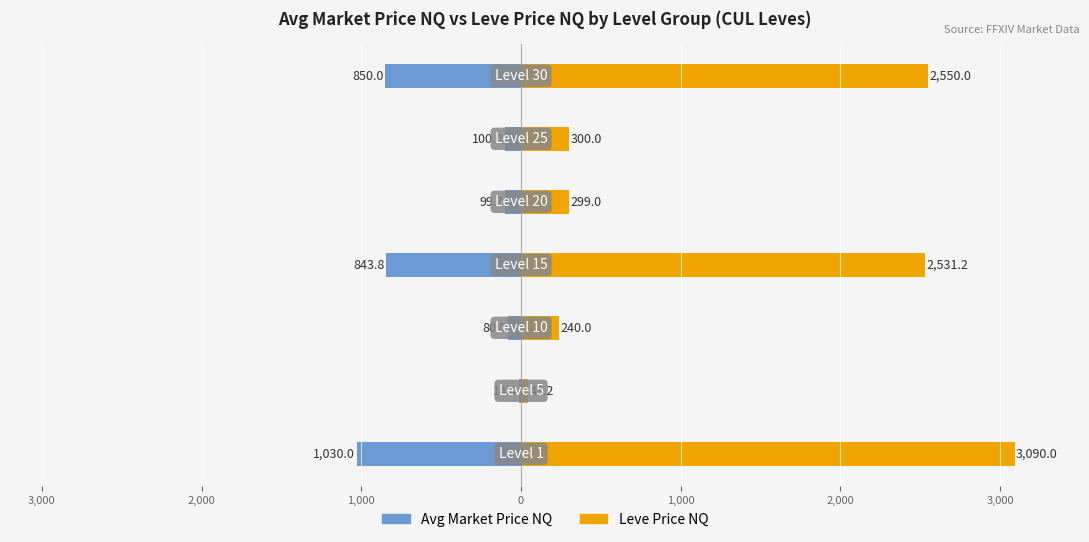

Between 2,000 and 1,000, which is larger?

2,000